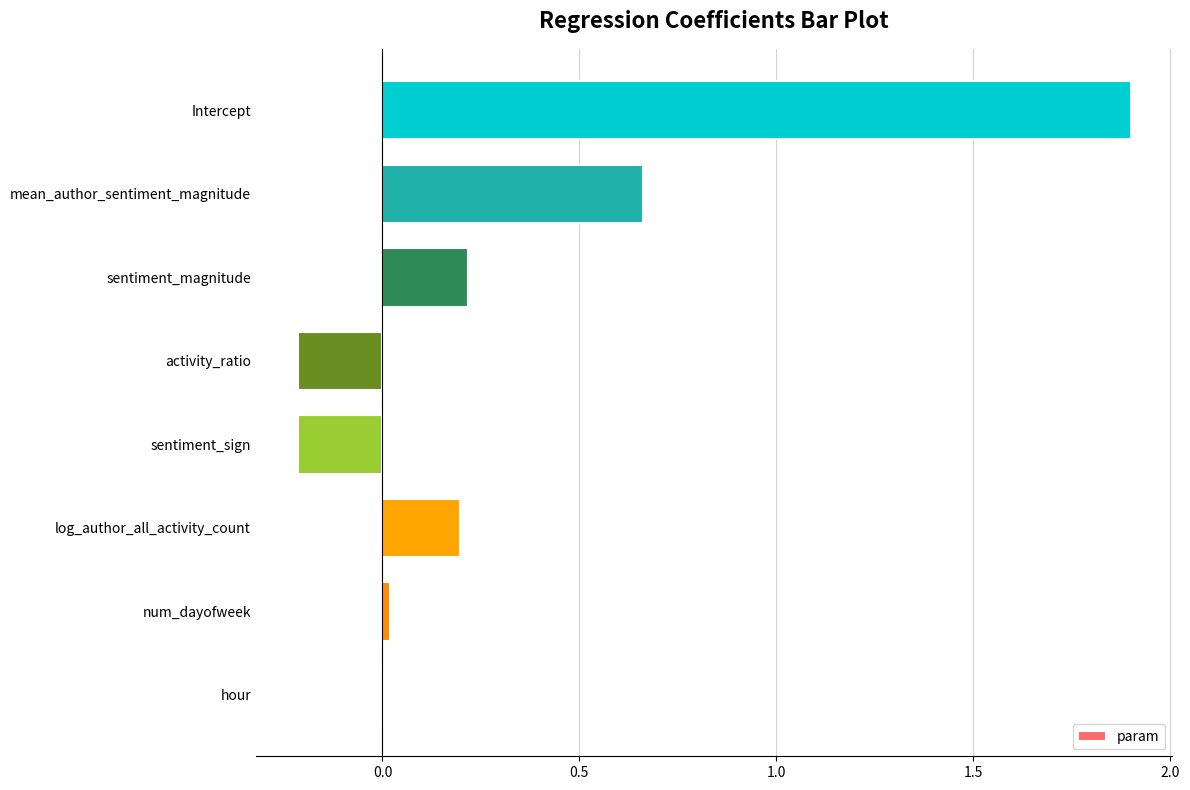

Between activity_ratio and log_author_all_activity_count, which is larger?

log_author_all_activity_count